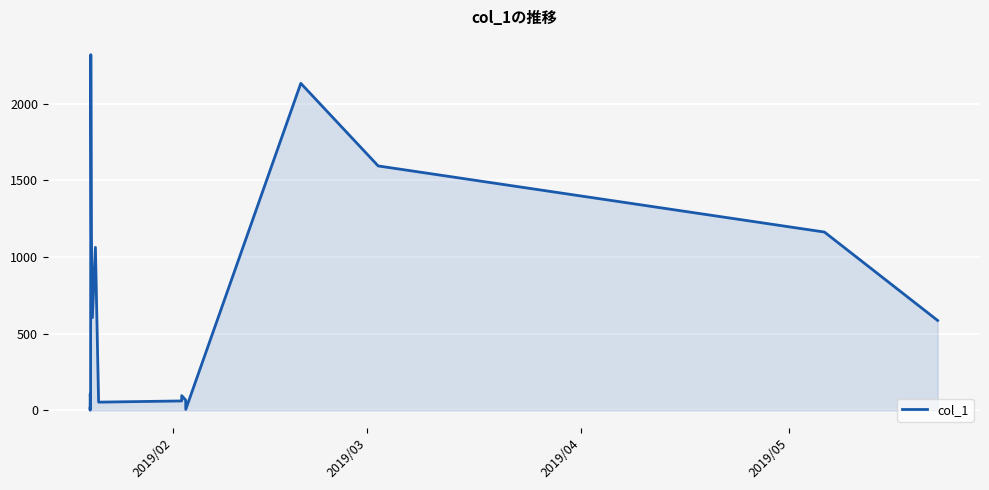

How many points are lower than both their immediate neighbors (excluding endpoints)?

5